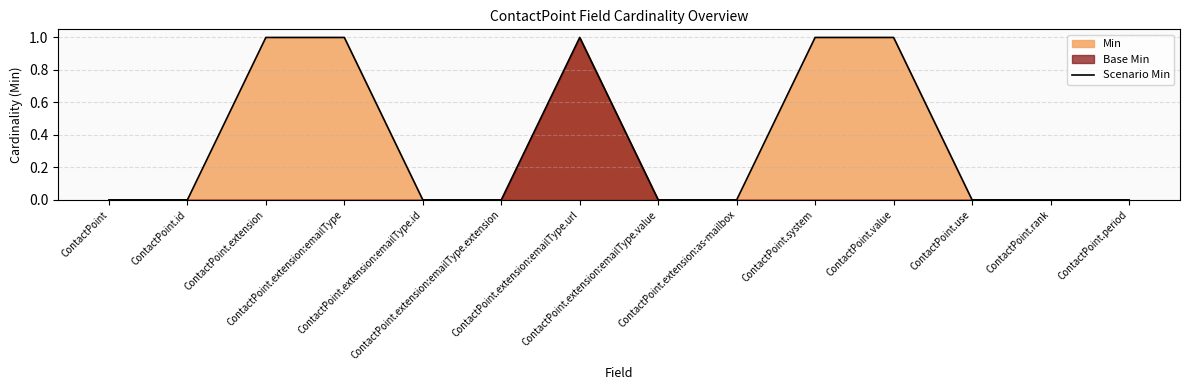

List the labels in order of value, largest first.

ContactPoint.extension, ContactPoint.extension:emailType, ContactPoint.extension:emailType.url, ContactPoint.system, ContactPoint.value, ContactPoint, ContactPoint.id, ContactPoint.extension:emailType.id, ContactPoint.extension:emailType.extension, ContactPoint.extension:emailType.value, ContactPoint.extension:as-mailbox, ContactPoint.use, ContactPoint.rank, ContactPoint.period